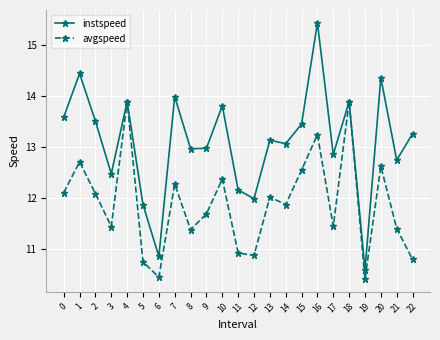

Is it true that avgspeed equals 21.4 at 1?

False